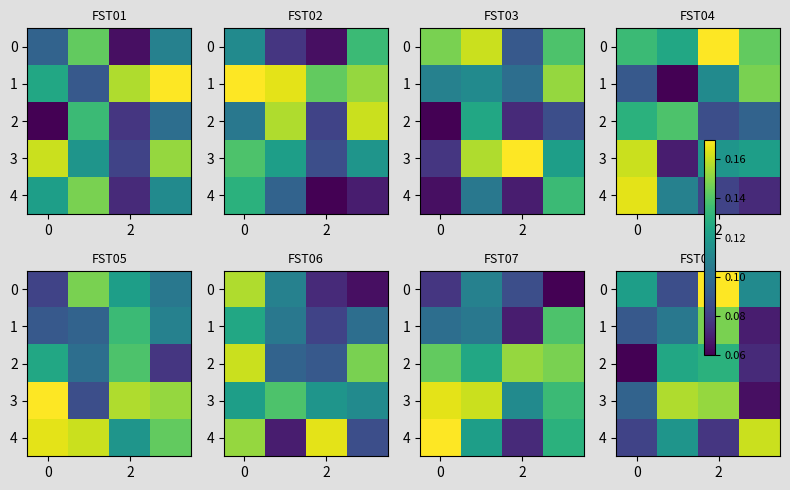

What is the maximum value shown in the chart?

0.2